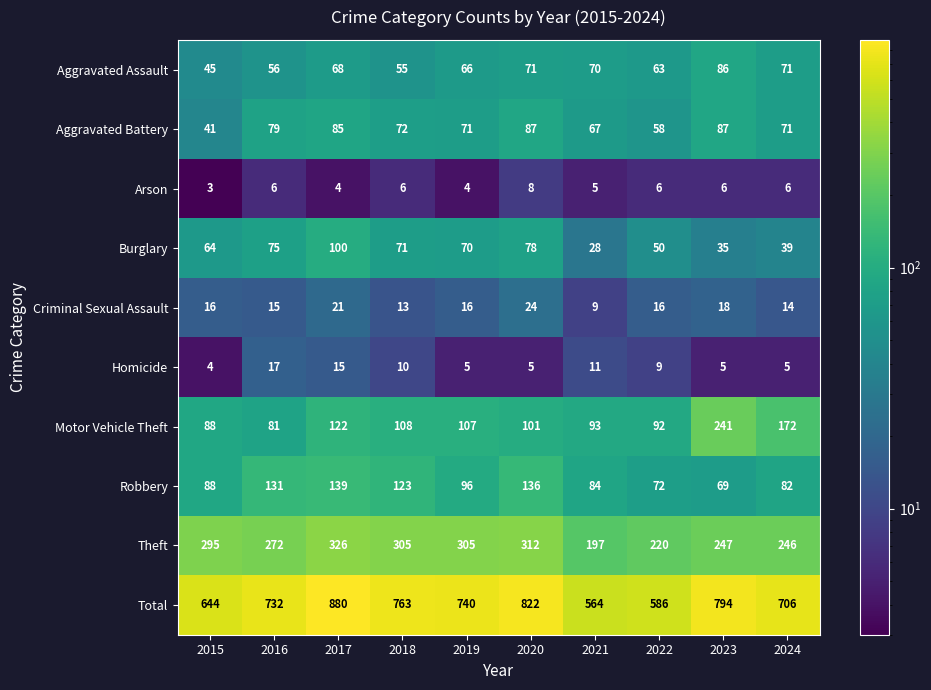

What is the difference between the highest and lowest values at 2021?

559